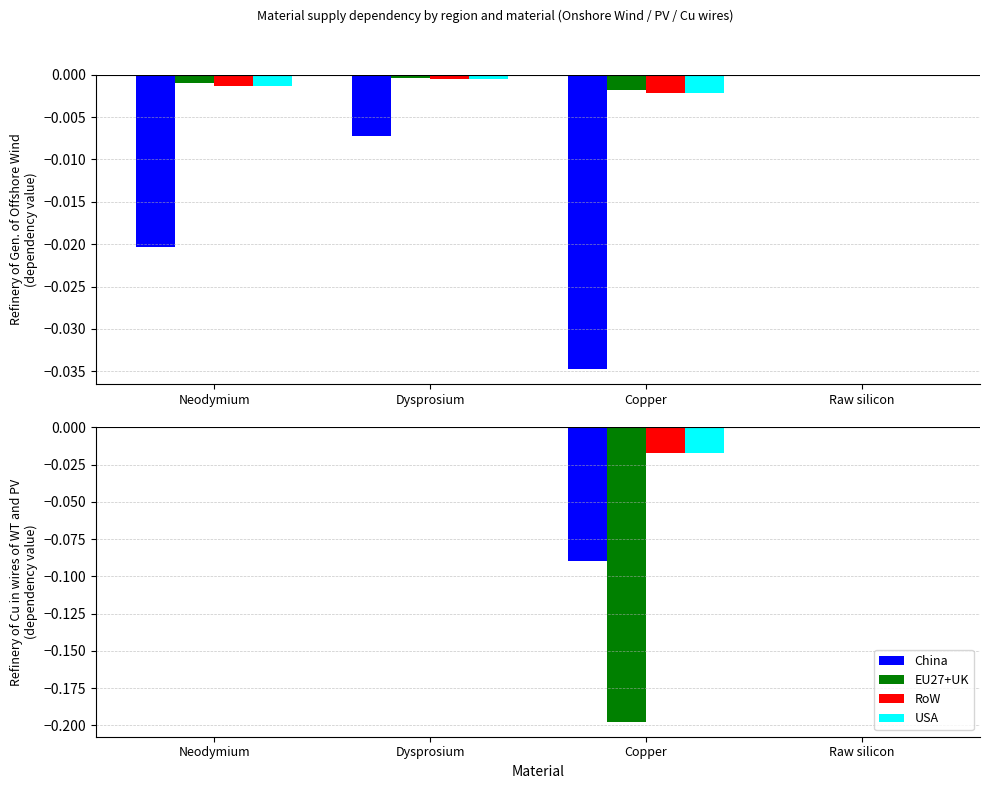

Is the value of RoW at Copper greater than the value of China at Copper?

Yes